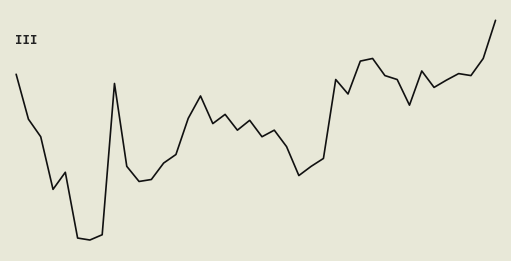

Does the chart have visible grid lines?

No